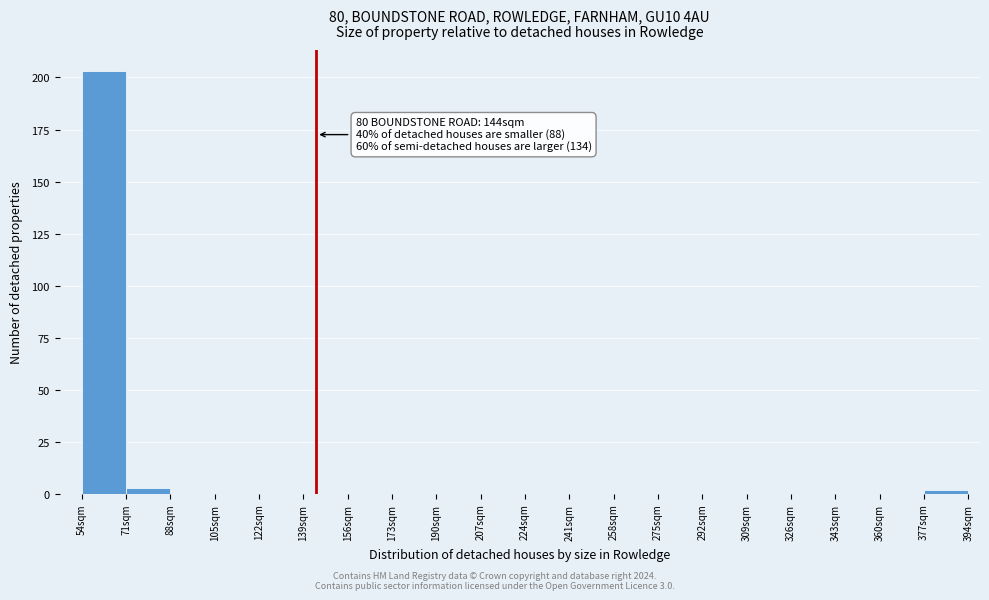

Which range on the x-axis has the tallest bar?

54 to 71